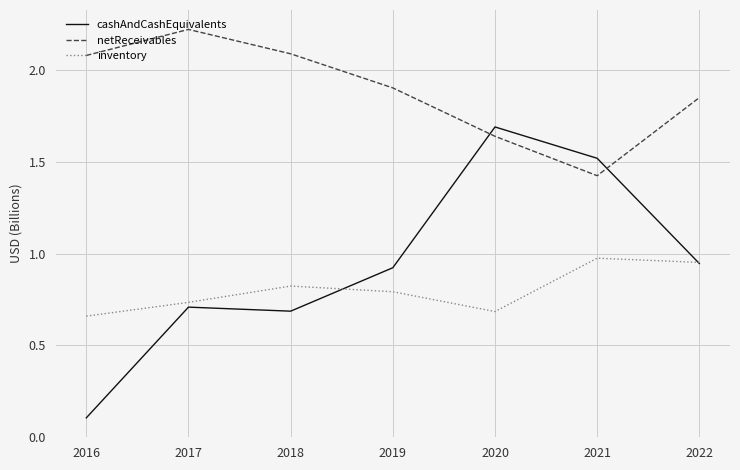

List the series in order of their peak value, lowest first.

inventory, cashAndCashEquivalents, netReceivables